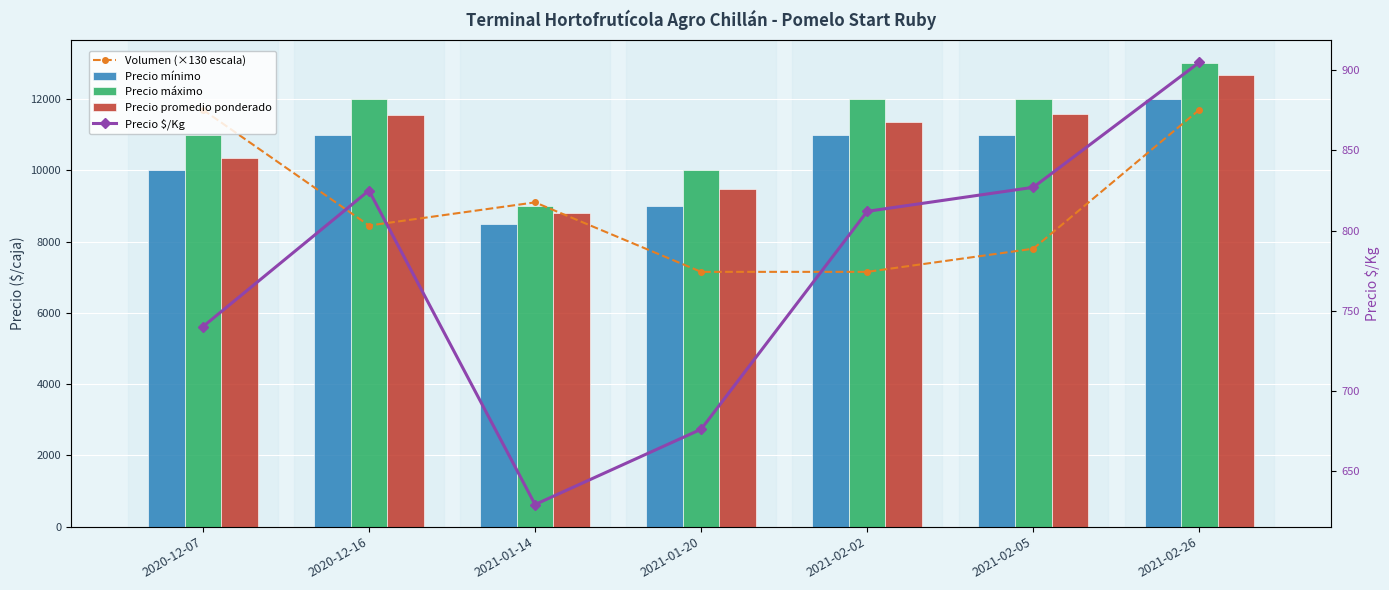

What is the maximum value for Precio $/Kg?

905